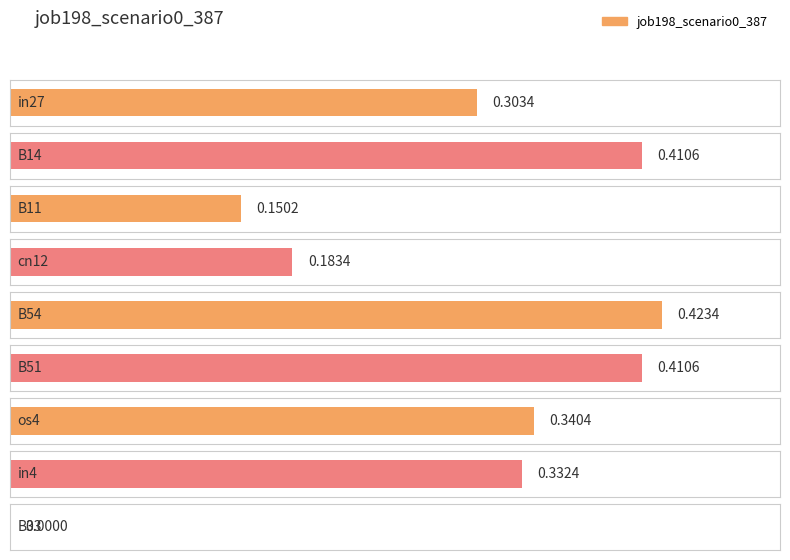

Count the number of data series in this chart.

1